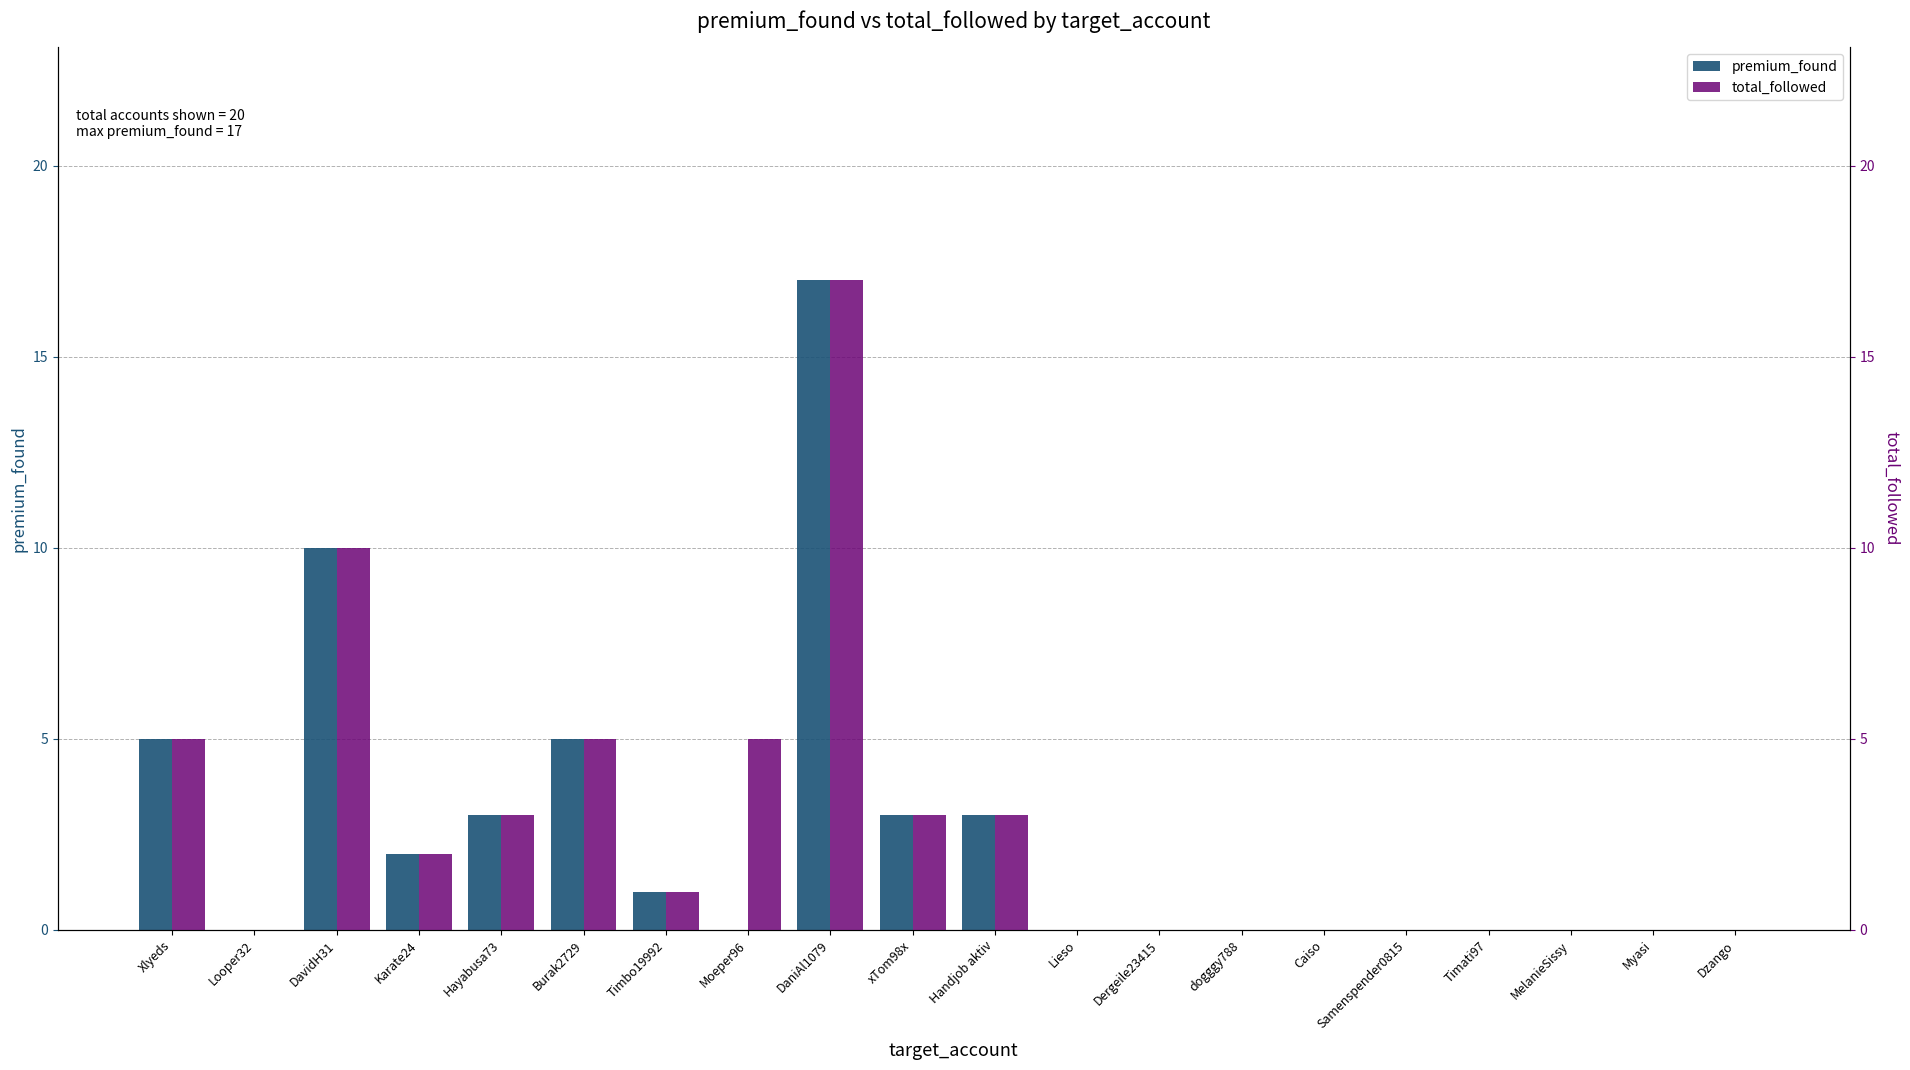

Count the number of categories in the chart.

20